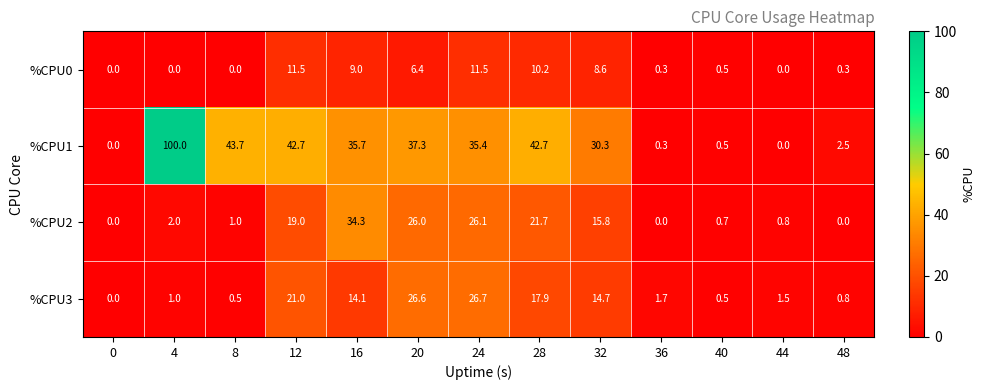

Which series changed the most between 0 and 32?

%CPU1